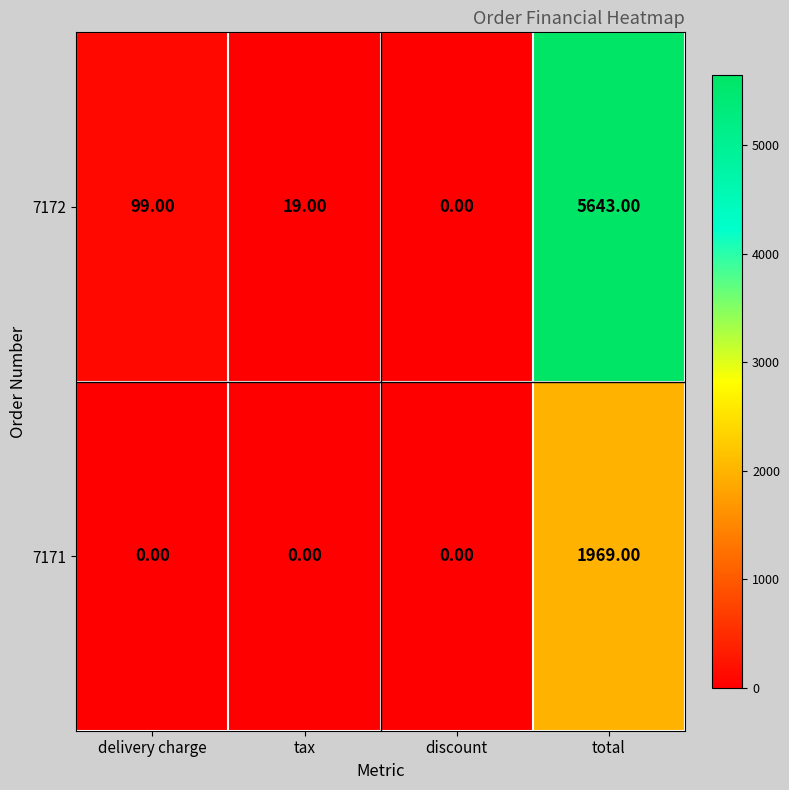

Rank the series at total from highest to lowest value.

7172, 7171